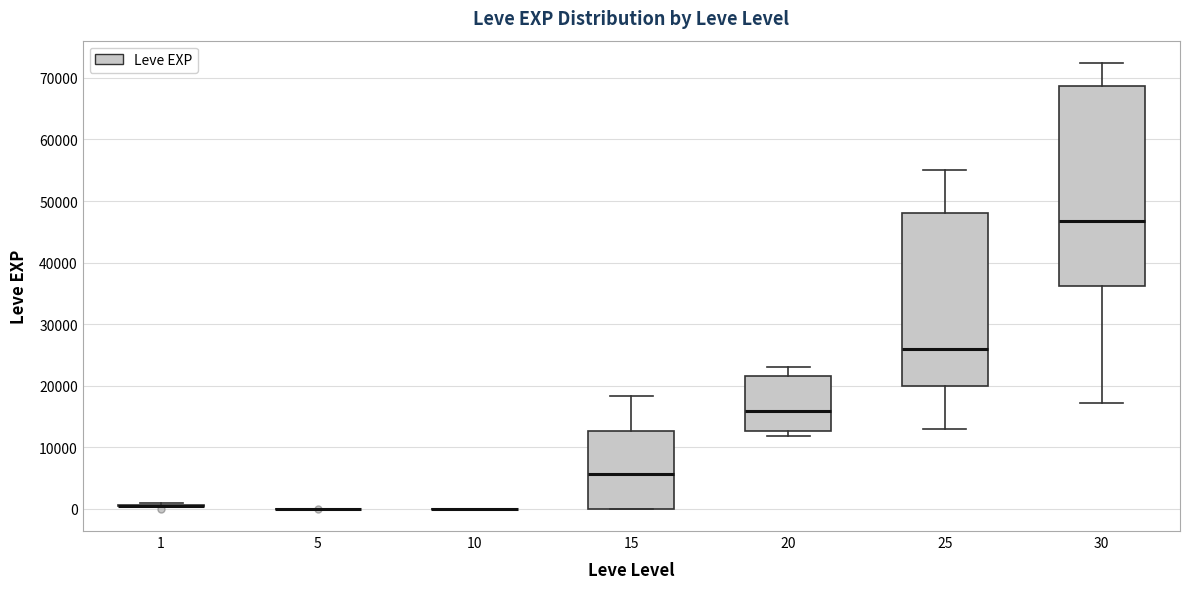

Reading left to right, read every box against the y-axis: the position of its median line, the range the box covers, and the ends of its whiskers. The values are not printed on the chart, so give them approximately, as read against the axis.

1: box collapsed to a line at 0, whiskers 0 to 1000
5: box collapsed to a line at 0, whiskers 0 to 0
10: box collapsed to a line at 0, whiskers 0 to 0
15: median 6000, box 0 to 13000, whiskers 0 to 18000
20: median 16000, box 13000 to 22000, whiskers 12000 to 23000
25: median 26000, box 20000 to 48000, whiskers 13000 to 55000
30: median 47000, box 36000 to 69000, whiskers 17000 to 72000